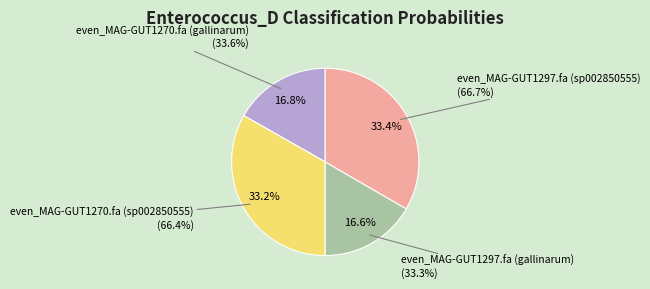

Is there a majority slice in this chart?

No